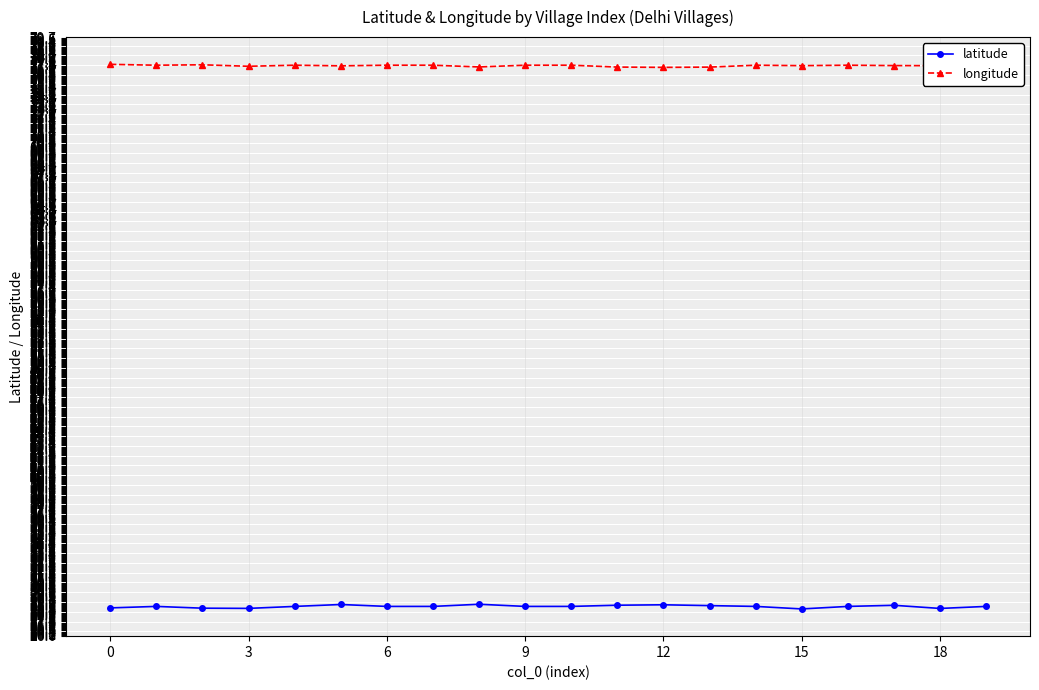

True or false: longitude has more than 1 points higher than both neighbors.

True